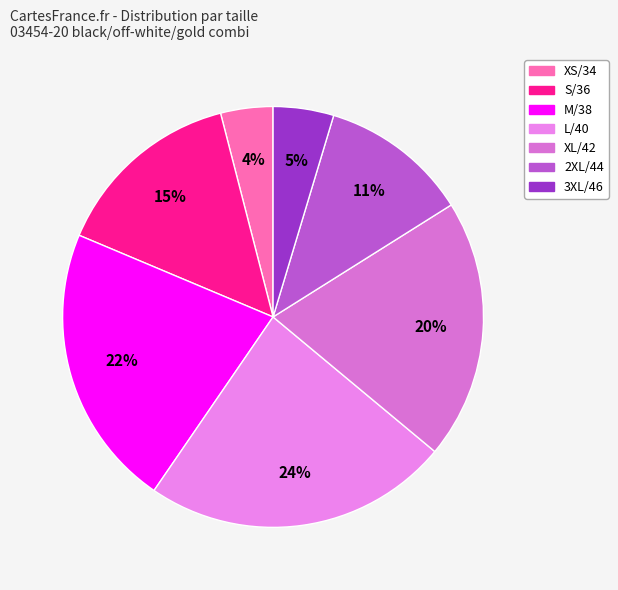

Is XS/34 the majority of the pie?

No